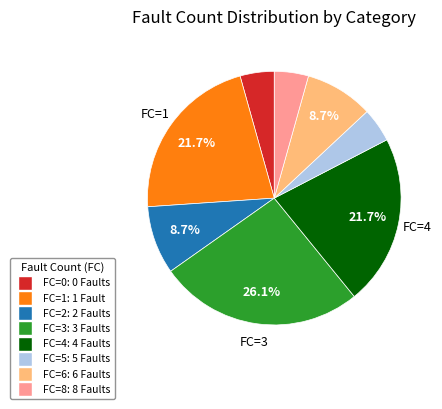

Is there a majority slice in this chart?

No